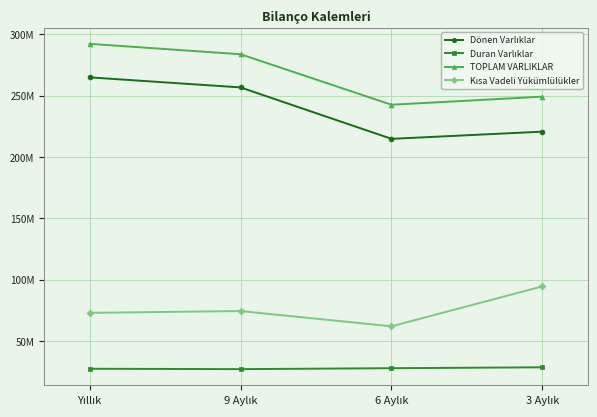

True or false: Dönen Varlıklar and Duran Varlıklar intersect in this chart.

False